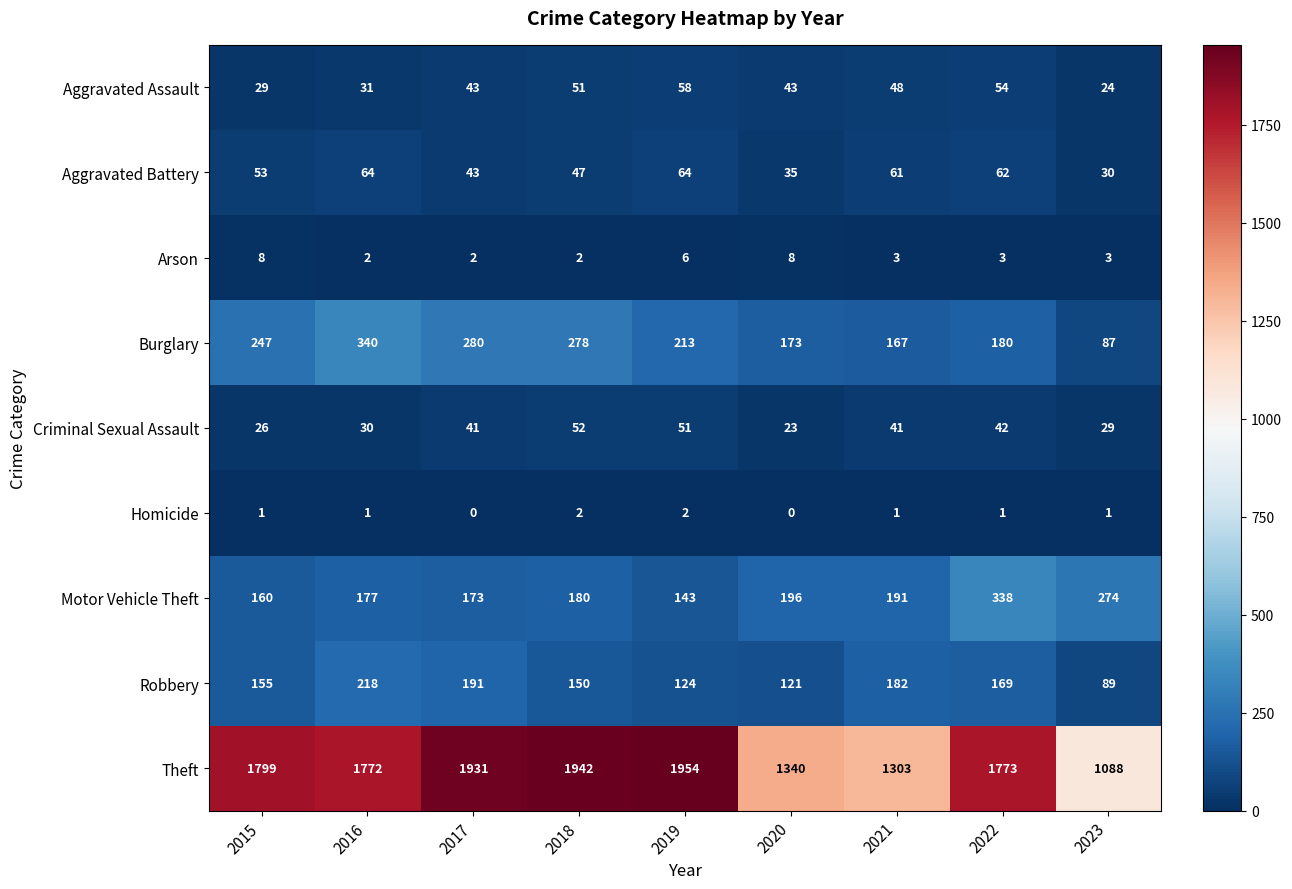

Which category has the highest value in the Burglary series?

2016